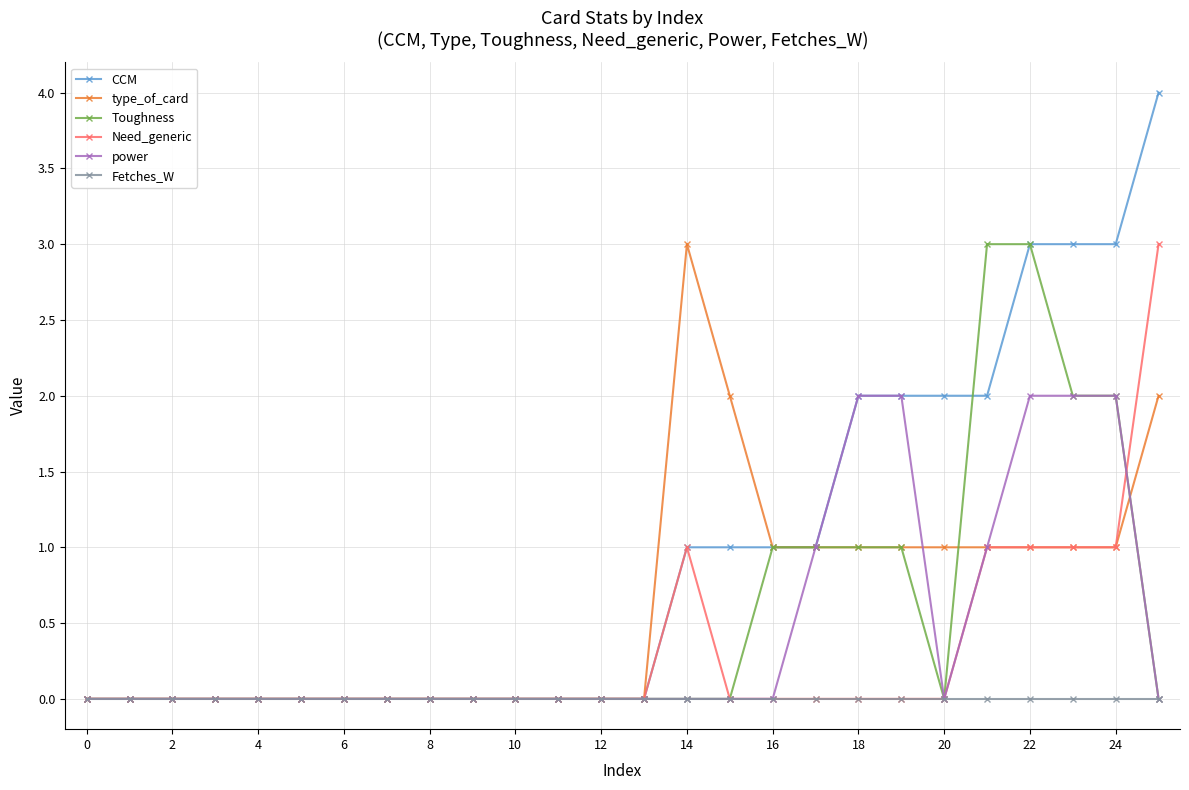

How many lines are shown in the chart?

6